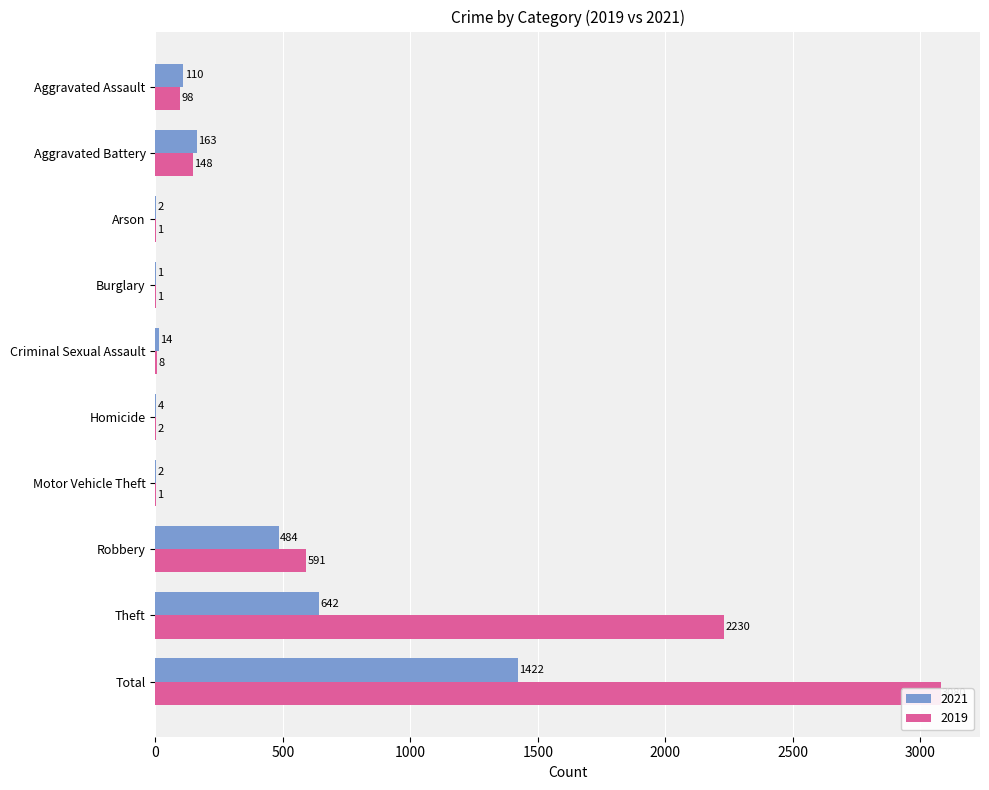

Between Robbery and Total, which series saw the biggest shift?

2019